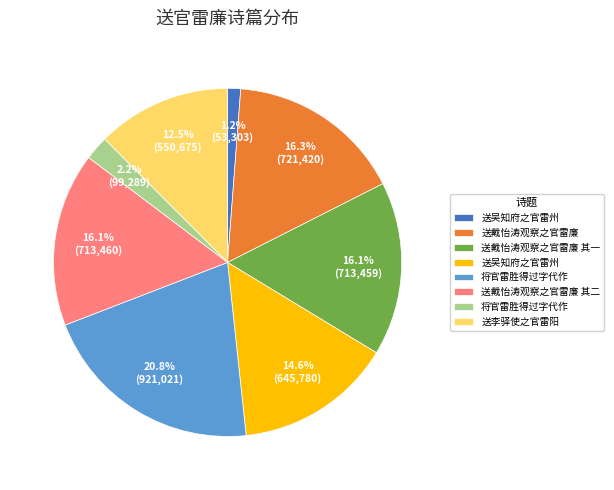

Is there a majority slice in this chart?

No